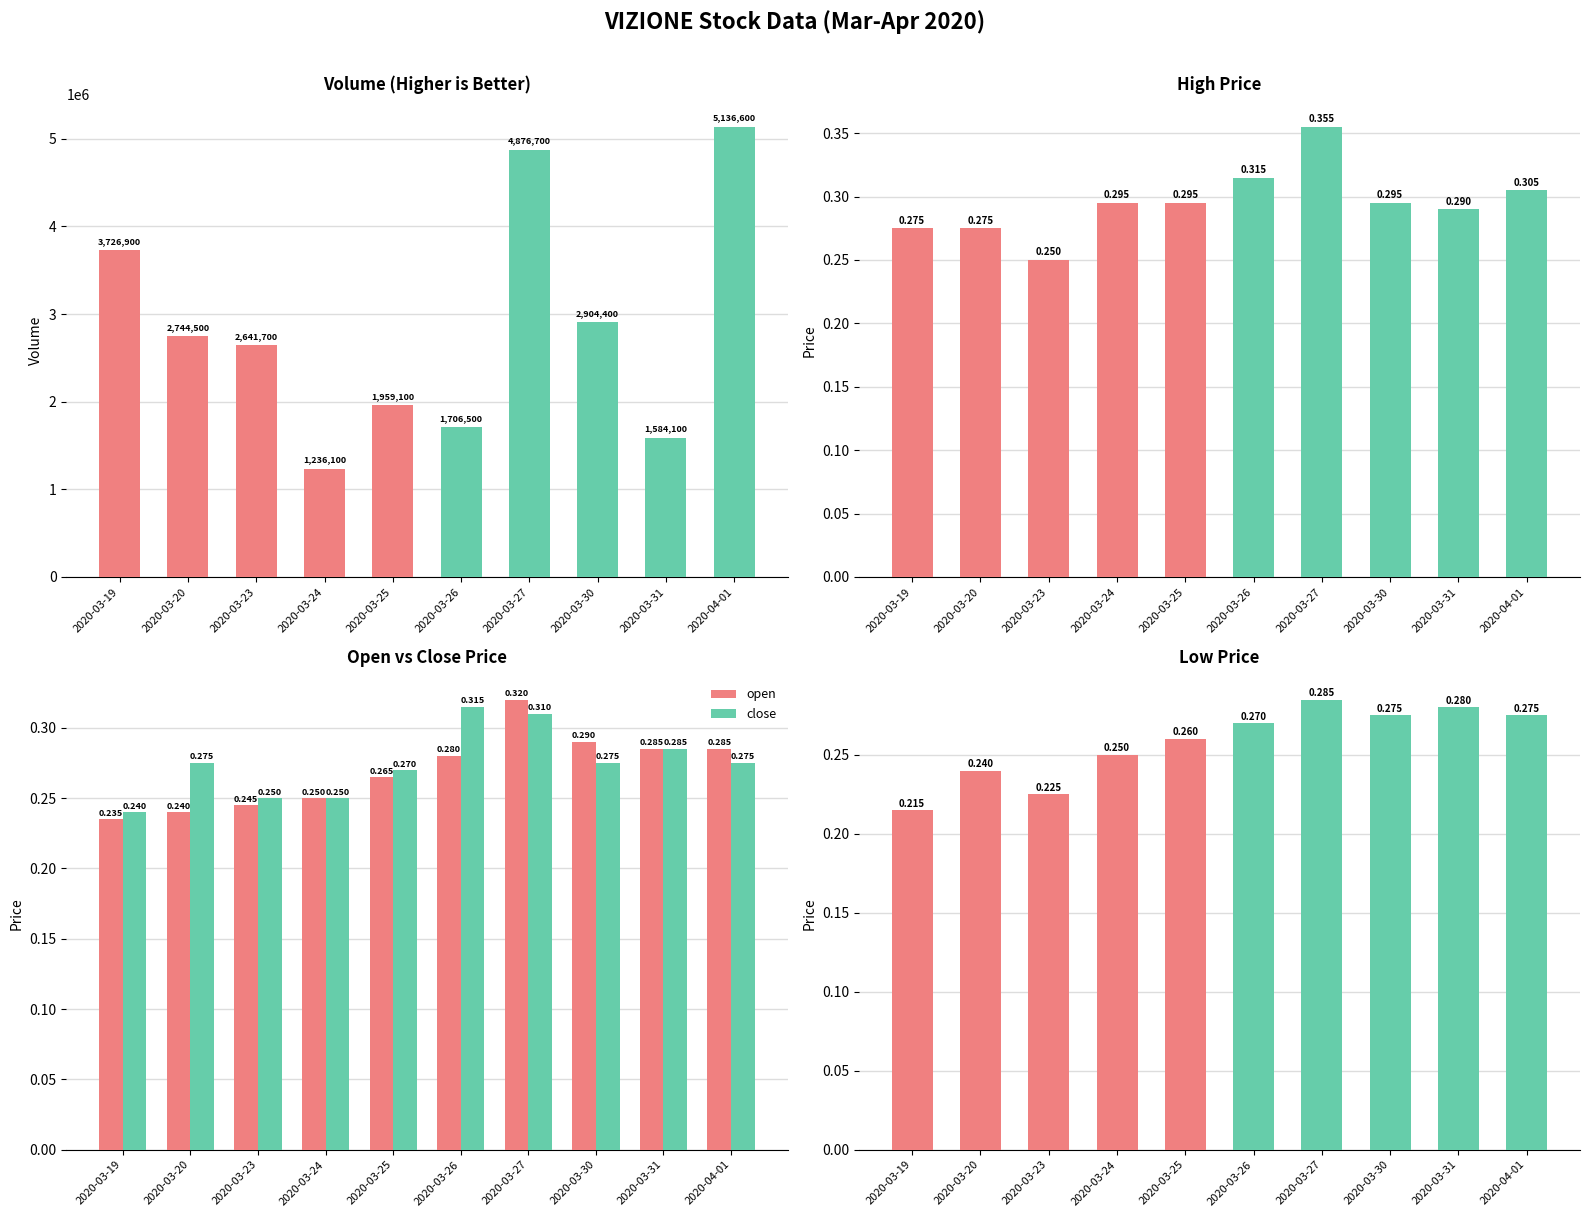

Does the chart contain stacked bars?

No